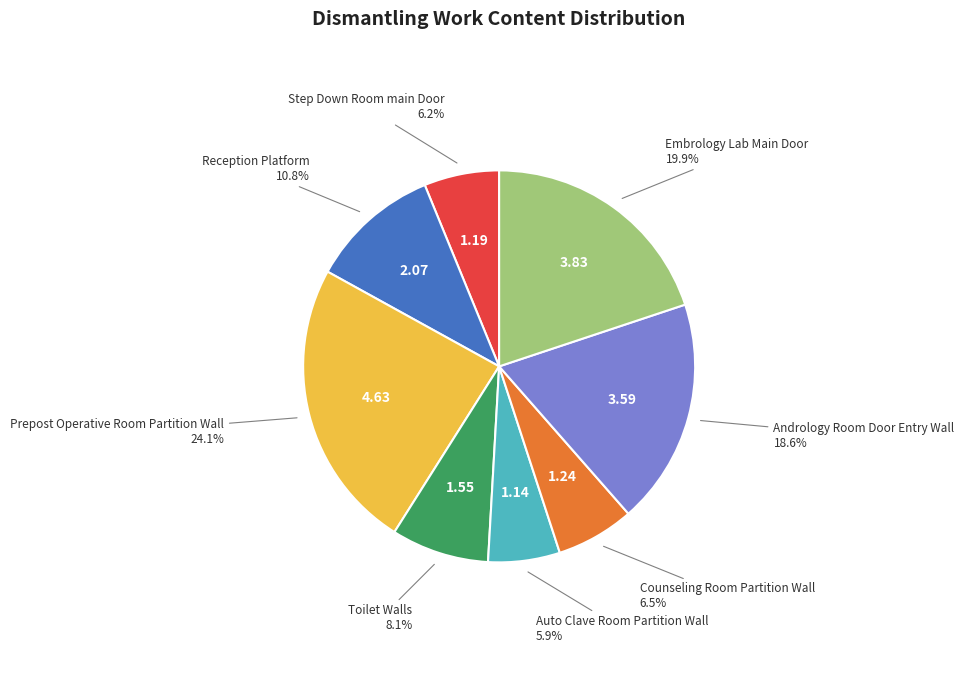

How many slices are in this pie chart?

8